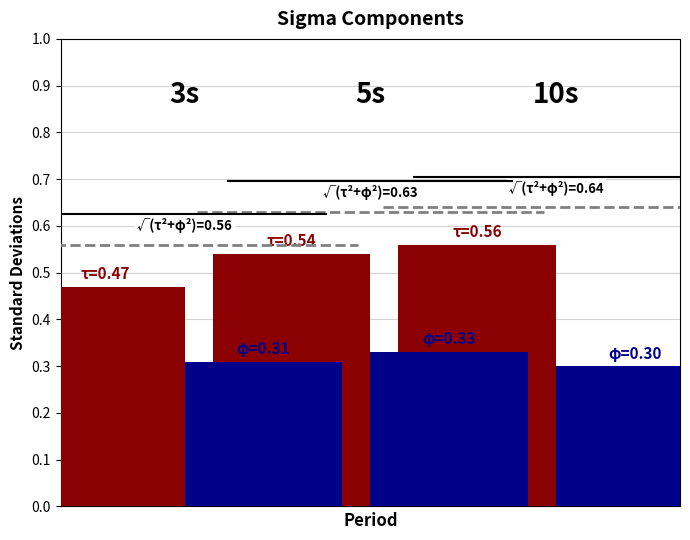

How many data points does each series have?

3